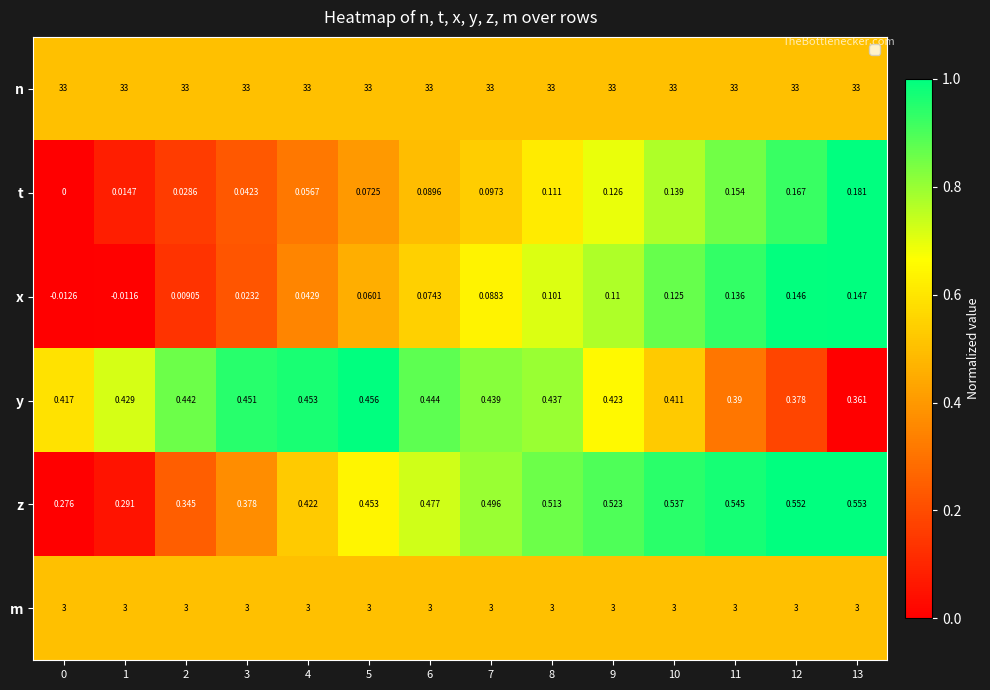

What is the greatest value displayed?

33.0